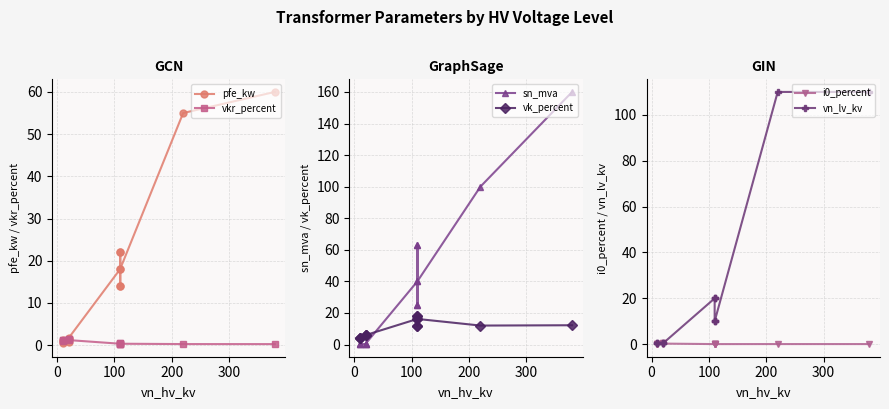

What position from the left is 300?

5